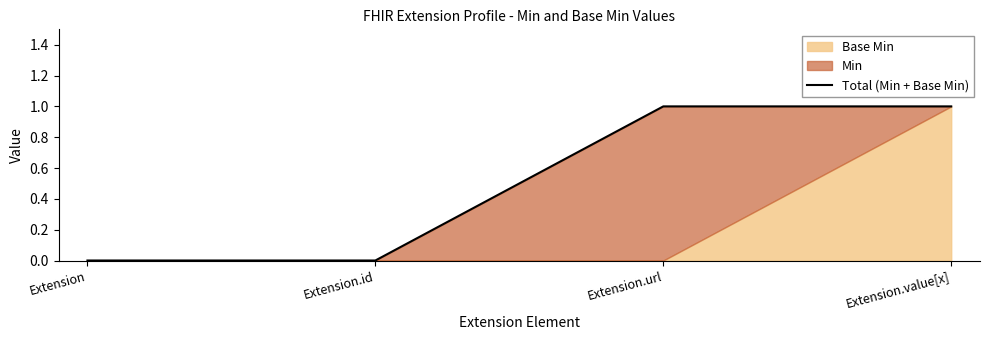

Read the value at Extension.url.

1